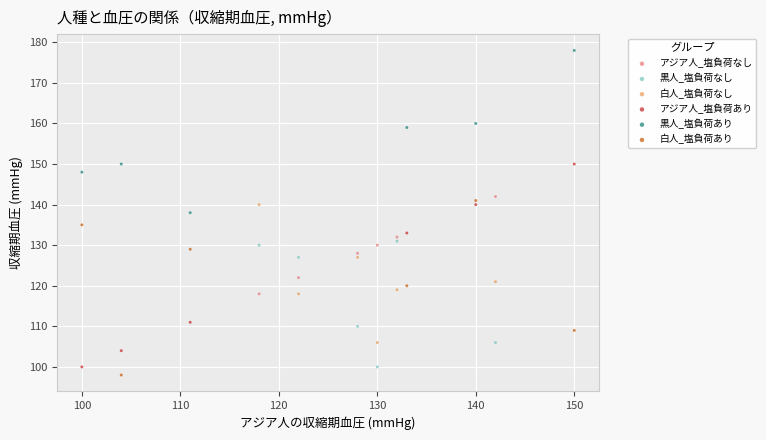

Which series has the widest spread of Y values?

アジア人_塩負荷あり